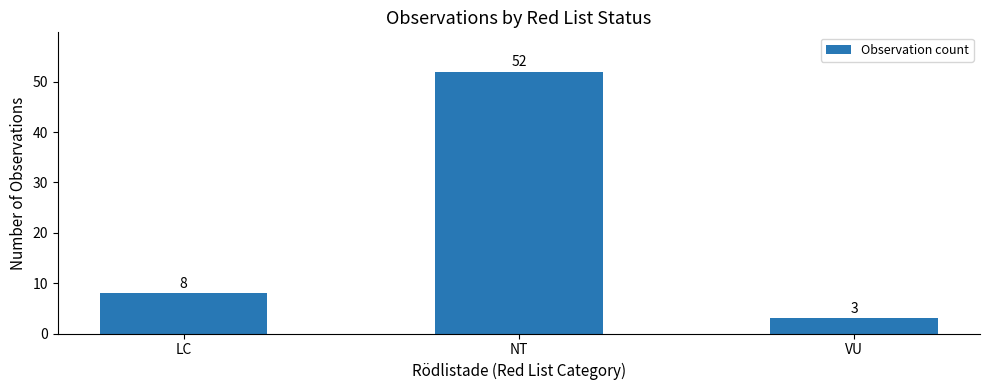

What is the label of the 2nd bar from the right?

NT